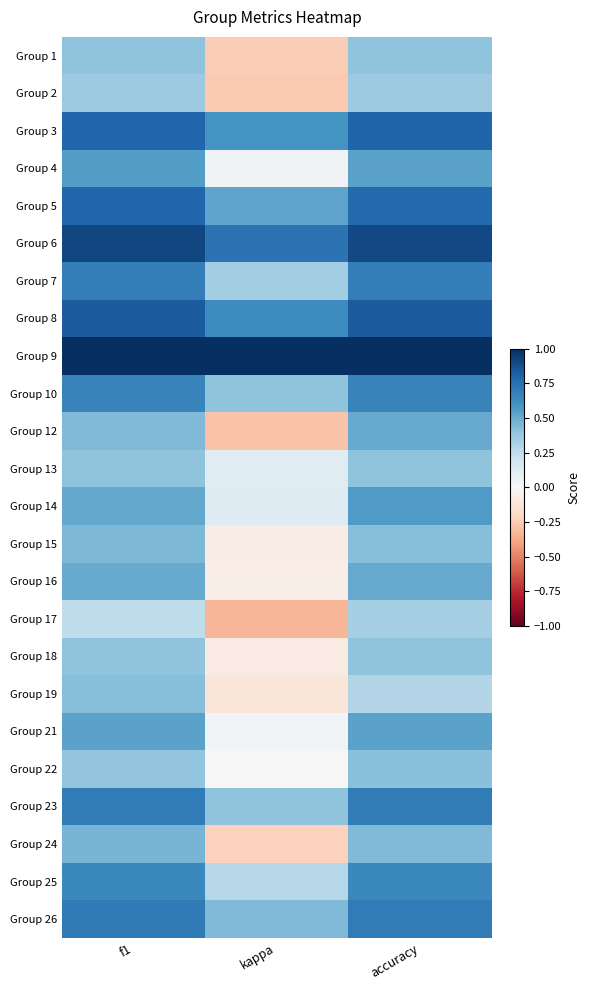

Rank the series by their maximum value, from highest to lowest.

Group 9, Group 6, Group 8, Group 3, Group 5, Group 26, Group 23, Group 7, Group 10, Group 25, Group 14, Group 4, Group 21, Group 12, Group 16, Group 24, Group 15, Group 19, Group 22, Group 1, Group 13, Group 18, Group 2, Group 17